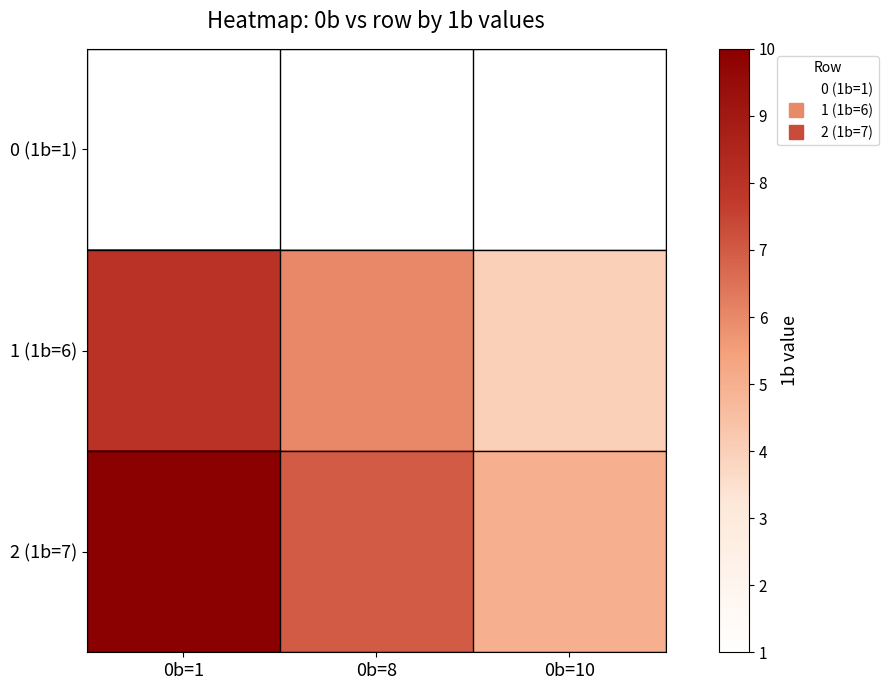

How many categories are shown in the chart?

3